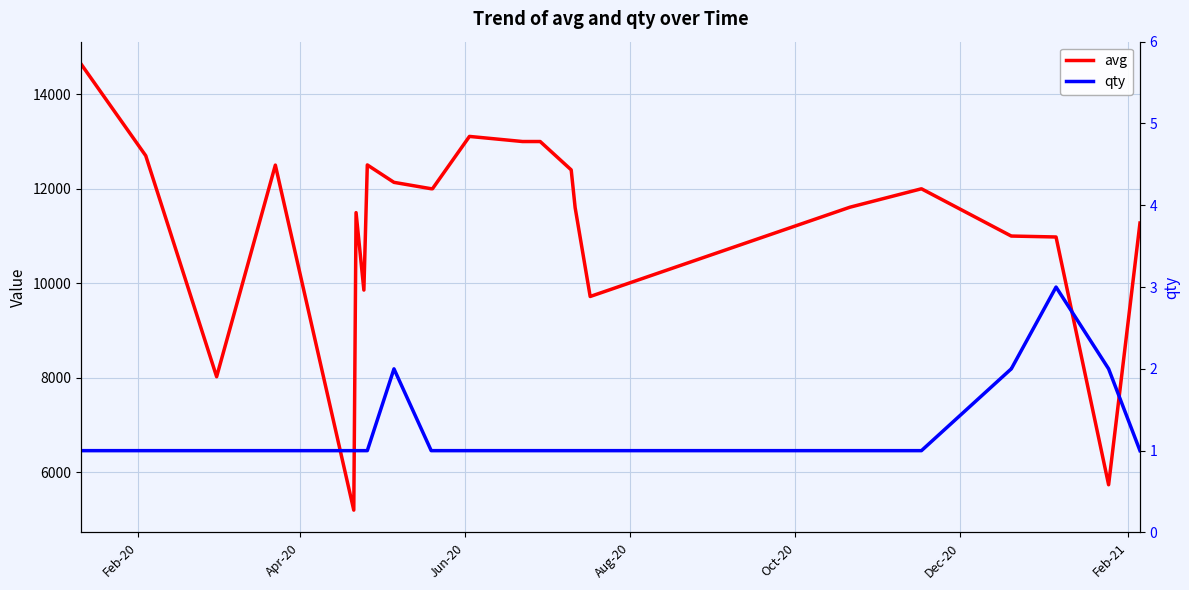

List the series in order of their peak value, highest first.

avg, qty